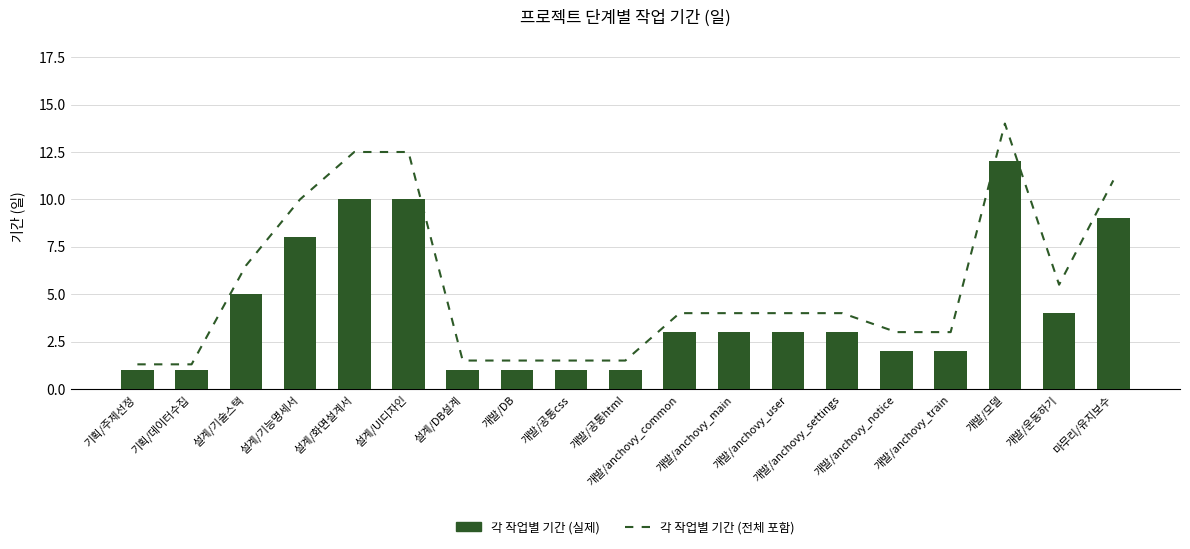

Rank the series by their maximum value, from lowest to highest.

각 작업별 기간 (실제), 각 작업별 기간 (전체 포함)